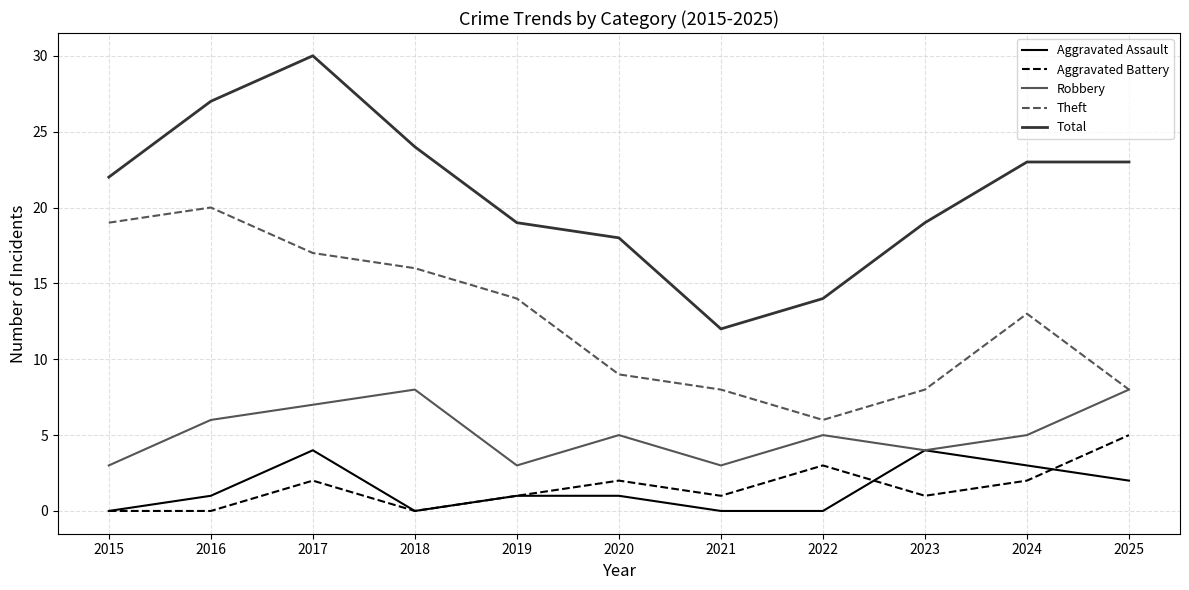

Reading left to right, extract all data points from this chart.

Aggravated Assault: 2015=0	2016=1	2017=4	2018=0	2019=1	2020=1	2021=0	2022=0	2023=4	2024=3	2025=2
Aggravated Battery: 2015=0	2016=0	2017=2	2018=0	2019=1	2020=2	2021=1	2022=3	2023=1	2024=2	2025=5
Robbery: 2015=3	2016=6	2017=7	2018=8	2019=3	2020=5	2021=3	2022=5	2023=4	2024=5	2025=8
Theft: 2015=19	2016=20	2017=17	2018=16	2019=14	2020=9	2021=8	2022=6	2023=8	2024=13	2025=8
Total: 2015=22	2016=27	2017=30	2018=24	2019=19	2020=18	2021=12	2022=14	2023=19	2024=23	2025=23